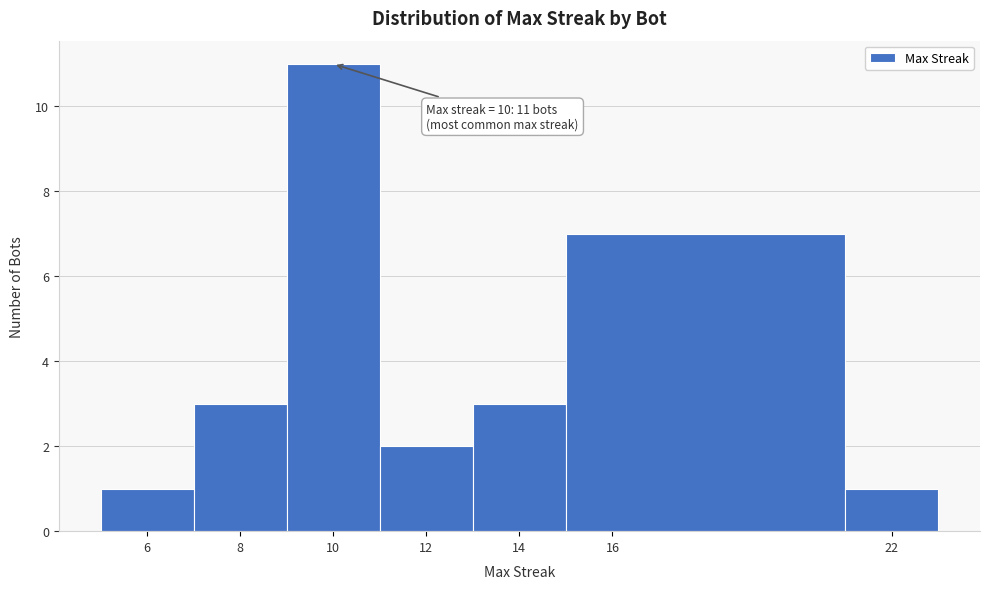

Which range on the x-axis has the tallest bar?

9 to 11